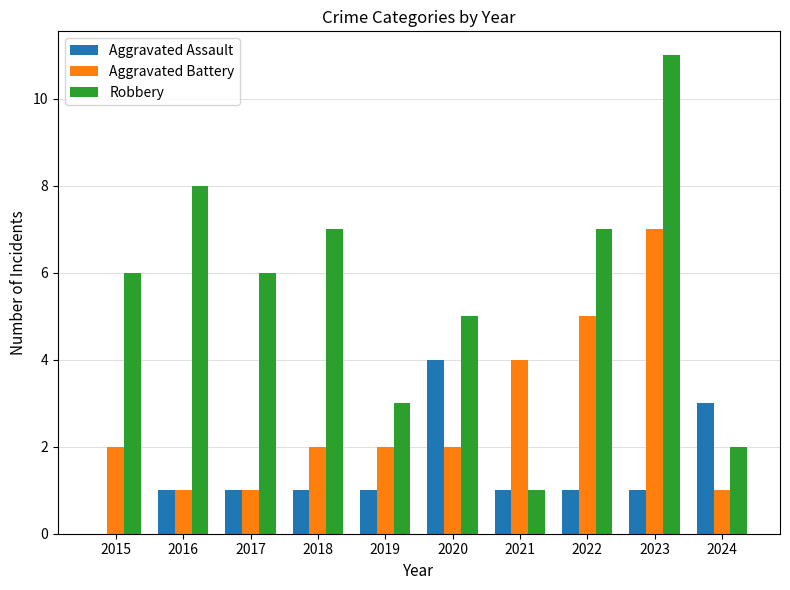

Is it true that Robbery equals 2 at 2019?

False